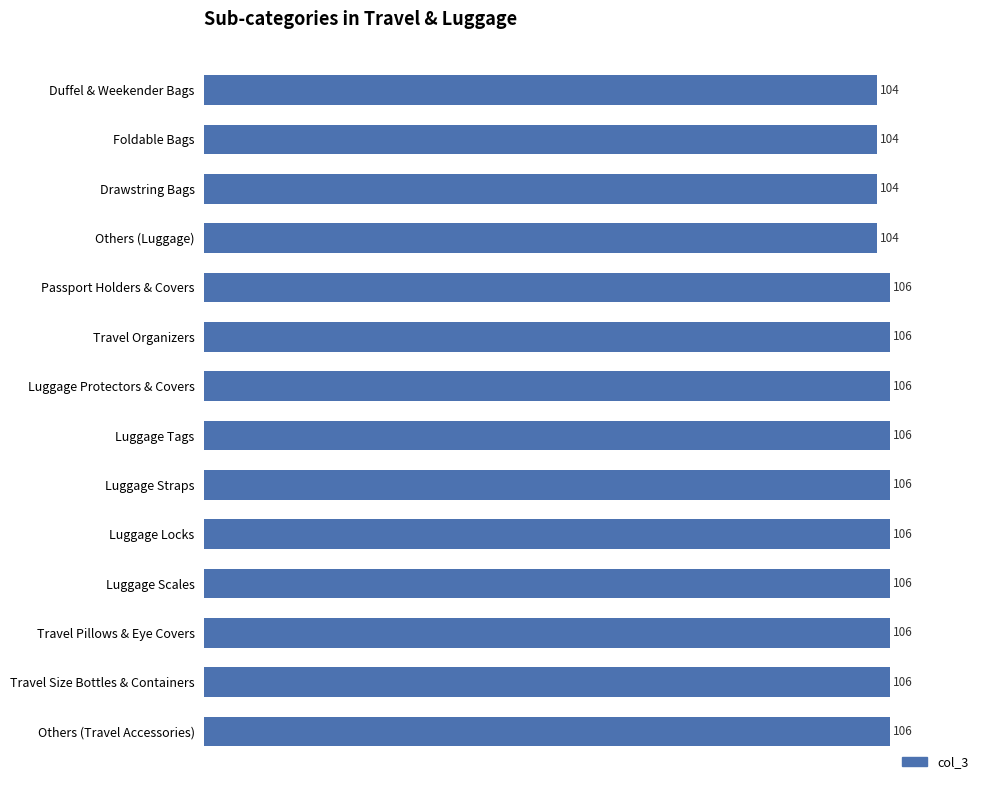

True or false: the data shows 106 at Travel Organizers.

True